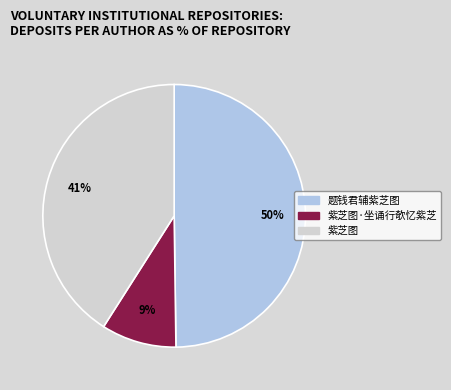

To the nearest percent, what portion does 题钱君辅紫芝图 represent?

50%